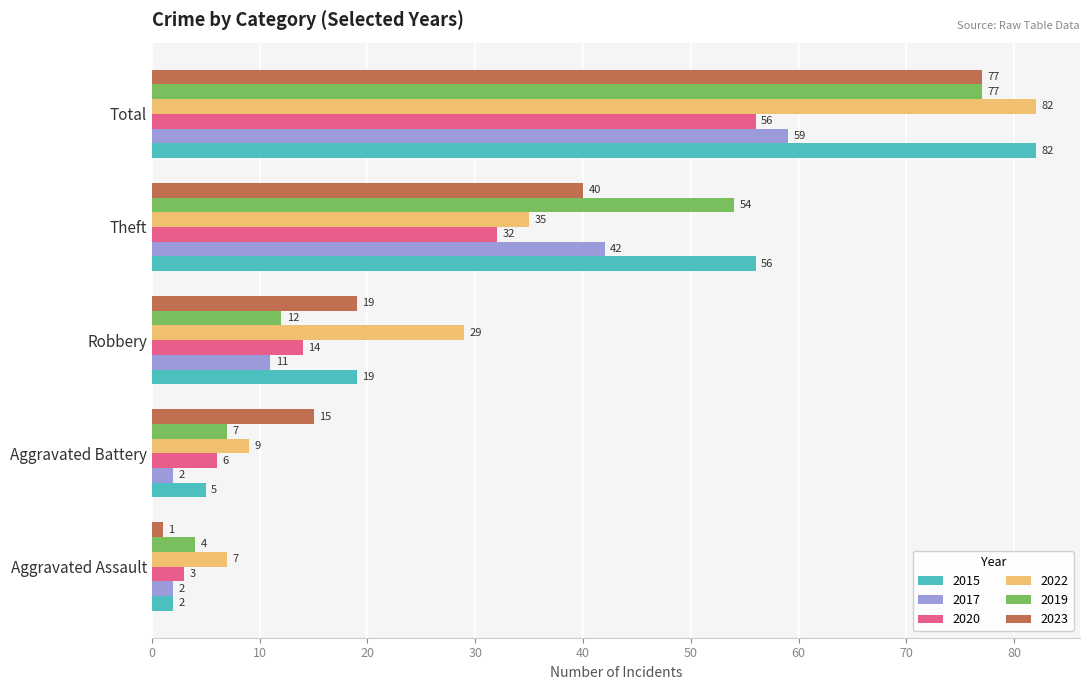

True or false: 2015 has a value of 82 at Total.

True